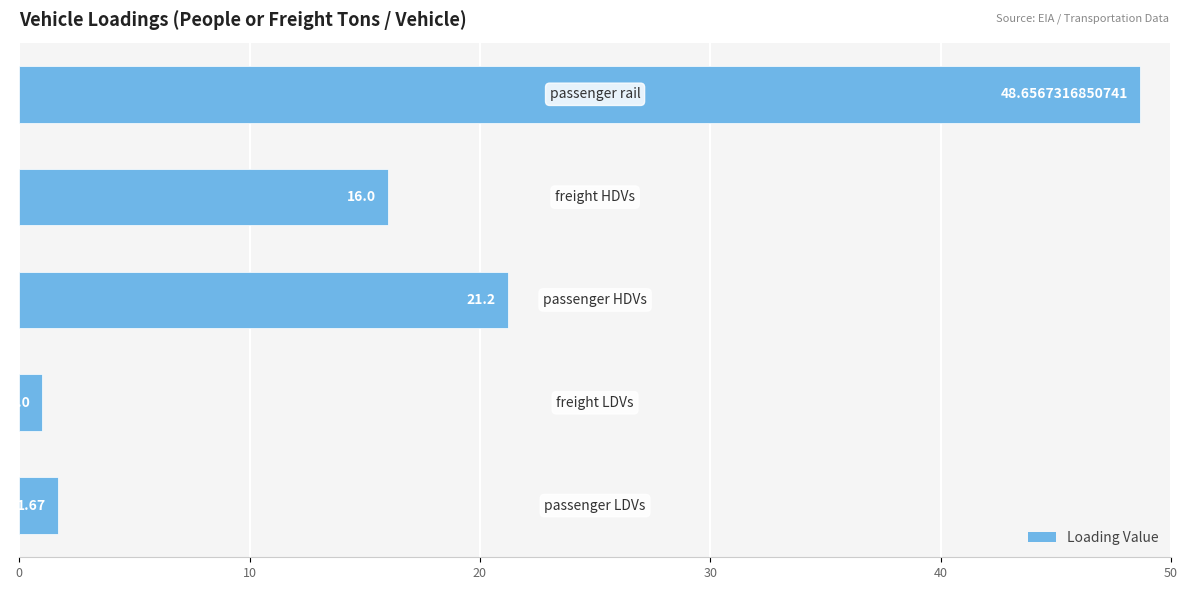

What is the difference between the maximum and minimum values?

47.7